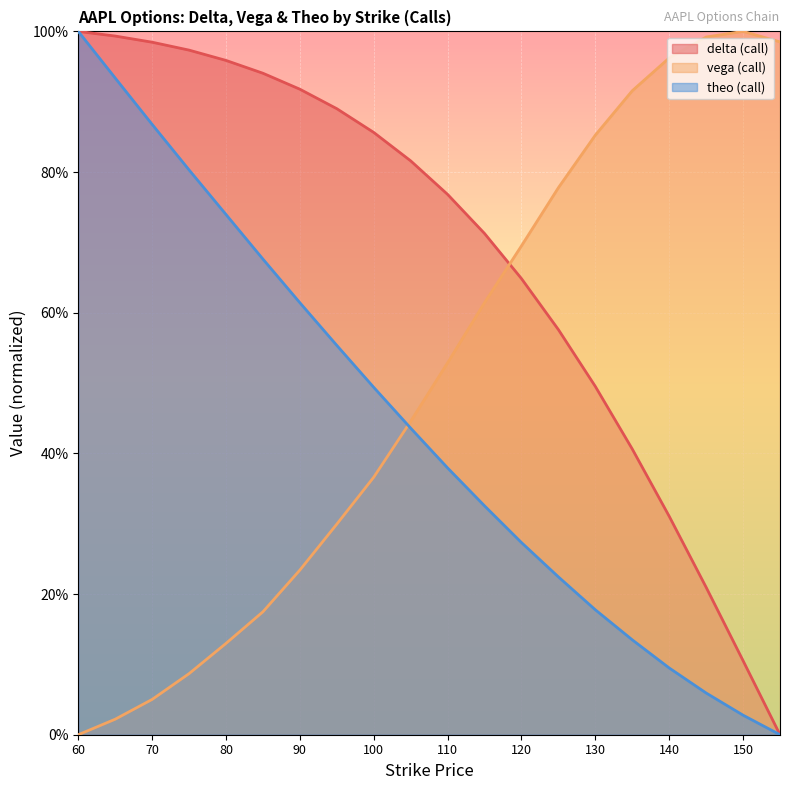

Reading left to right, list all the values displayed in this chart.

delta (call): 60=1.0	65=1.0	70=1.0	75=1.0	80=1.0	85=0.9	90=0.9	95=0.9	100=0.9	105=0.8	110=0.8	115=0.7	120=0.6	125=0.6	130=0.5	135=0.4	140=0.3	145=0.2	150=0.1	155=0.0
vega (call): 60=0.0	65=0.0	70=0.1	75=0.1	80=0.1	85=0.2	90=0.2	95=0.3	100=0.4	105=0.4	110=0.5	115=0.6	120=0.7	125=0.8	130=0.9	135=0.9	140=1.0	145=1.0	150=1.0	155=1.0
theo (call): 60=1.0	65=0.9	70=0.9	75=0.8	80=0.7	85=0.7	90=0.6	95=0.6	100=0.5	105=0.4	110=0.4	115=0.3	120=0.3	125=0.2	130=0.2	135=0.1	140=0.1	145=0.1	150=0.0	155=0.0